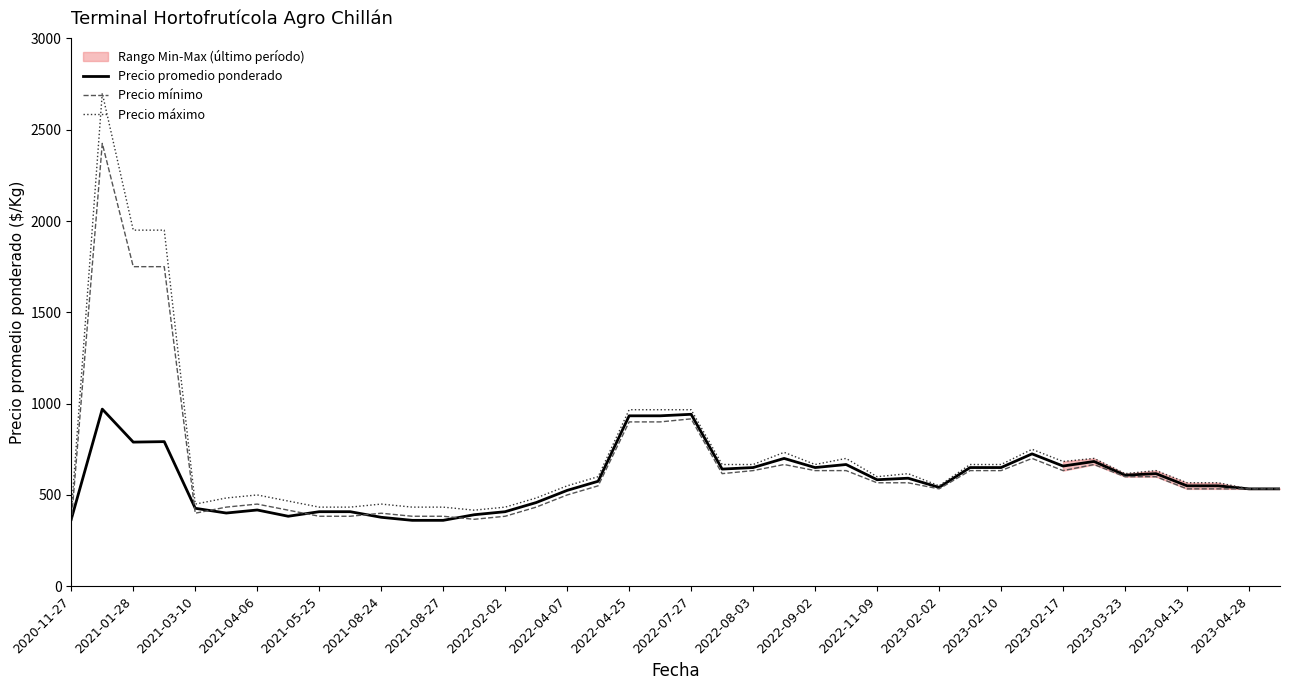

What is the value of the Precio máximo point at the 35th from the left?

616.7